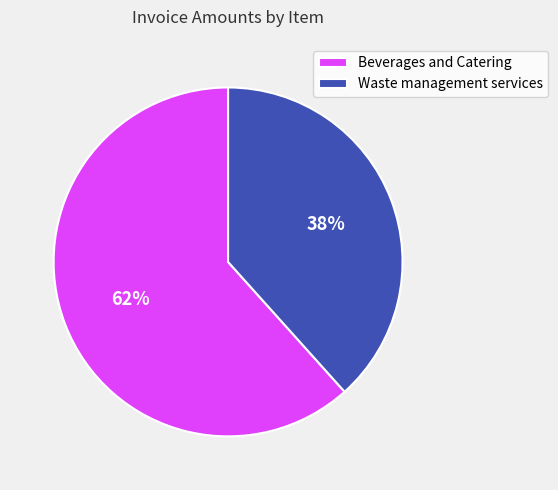

Rank the categories by value from highest to lowest.

Beverages and Catering, Waste management services